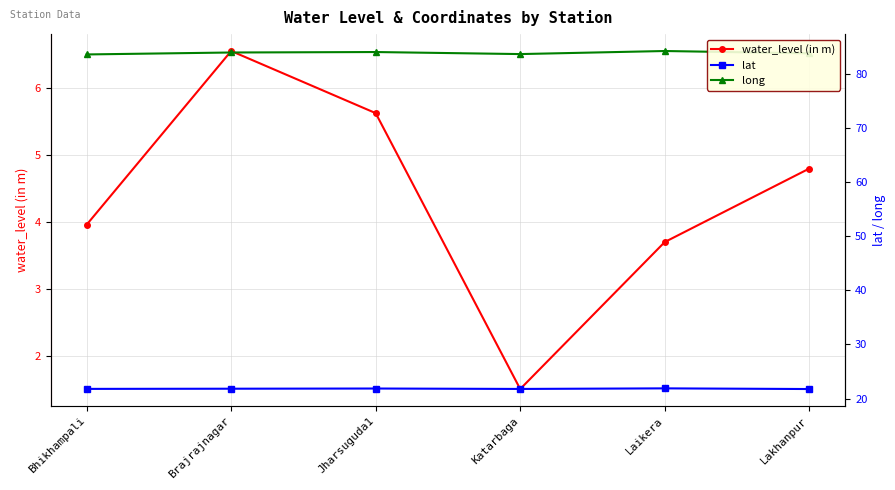

At how many categories does at least one series exceed 74?

6